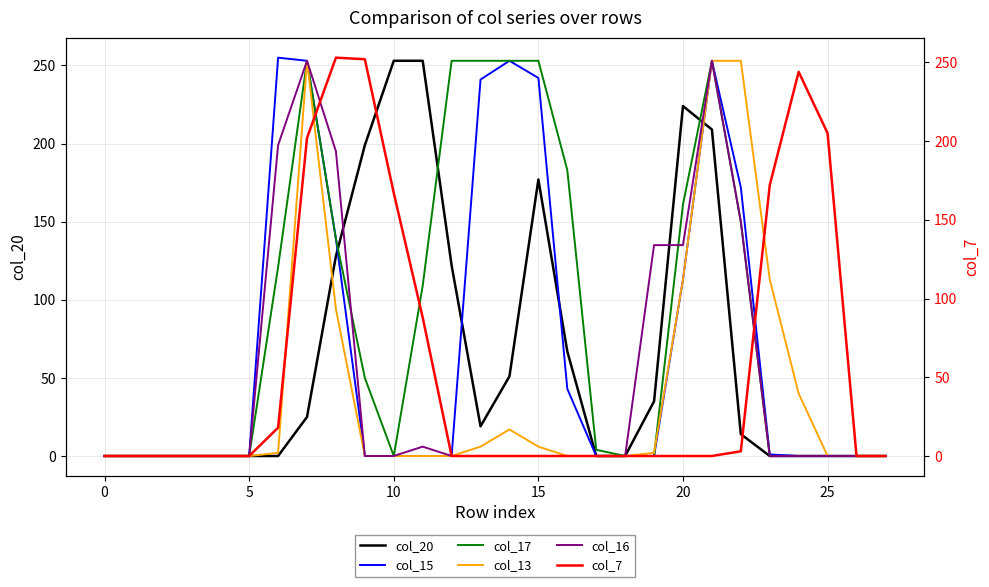

How many times do col_17 and col_7 cross each other?

3